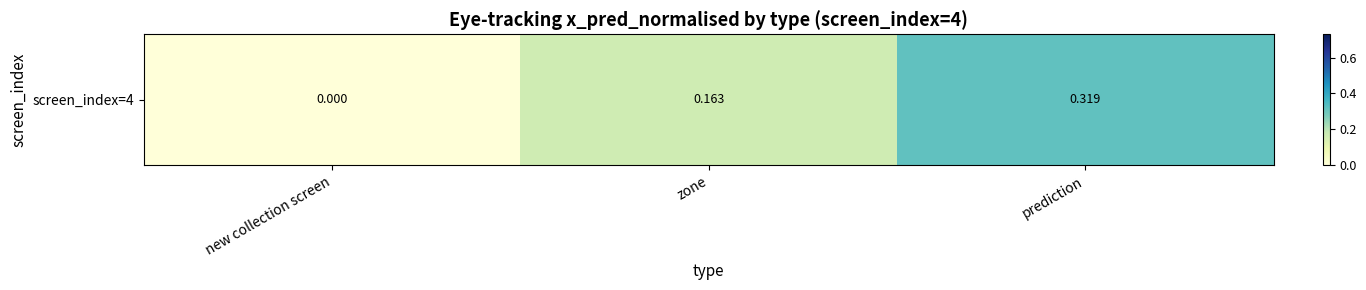

The chart shows a value of 0.3 at prediction. True or false?

True